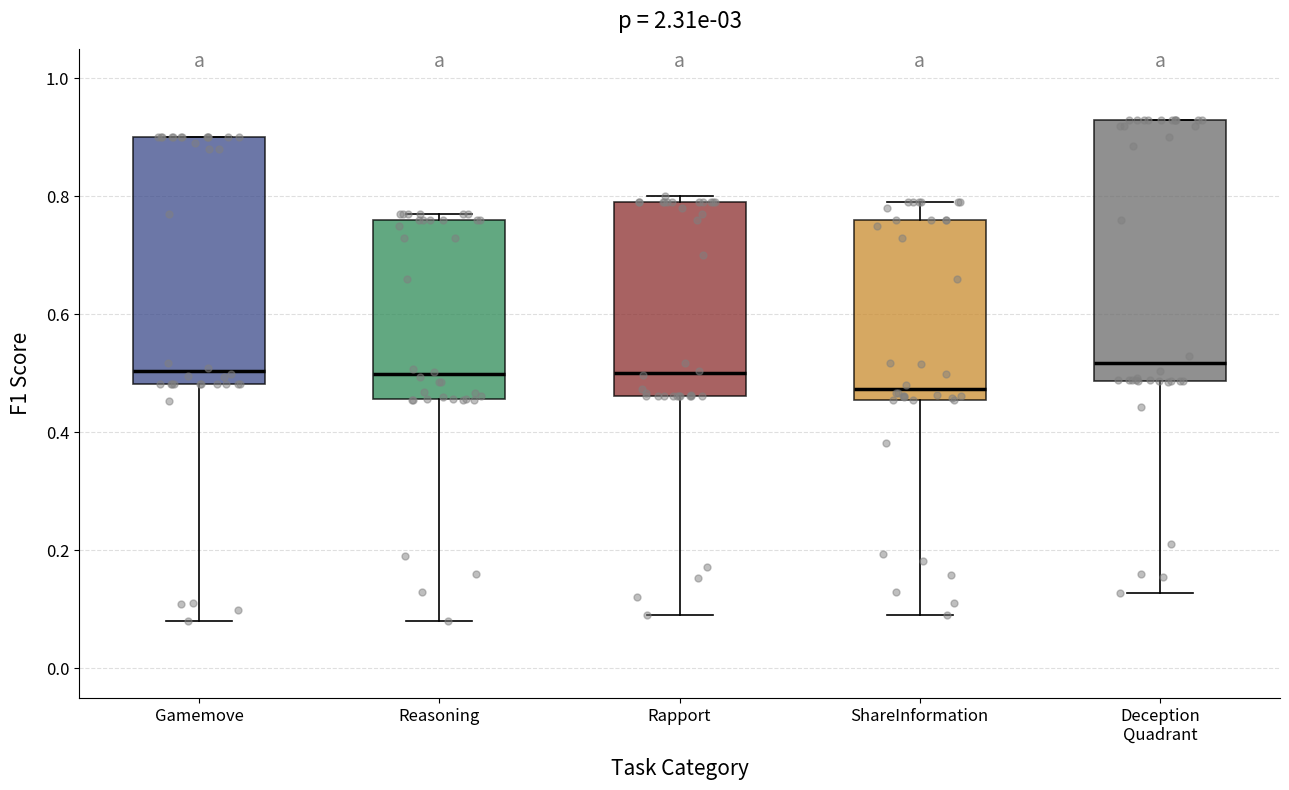

Reading left to right, read every box against the y-axis: the position of its median line, the range the box covers, and the ends of its whiskers. The values are not printed on the chart, so give them approximately, as read against the axis.

Gamemove: median 0.50, box 0.48 to 0.90, whiskers 0.08 to 0.90
Reasoning: median 0.50, box 0.46 to 0.76, whiskers 0.08 to 0.78
Rapport: median 0.50, box 0.46 to 0.80, whiskers 0.10 to 0.80 (just above the box's upper edge)
ShareInformation: median 0.48, box 0.46 to 0.76, whiskers 0.10 to 0.80
Deception Quadrant: median 0.52, box 0.48 to 0.94, whiskers 0.12 to 0.94